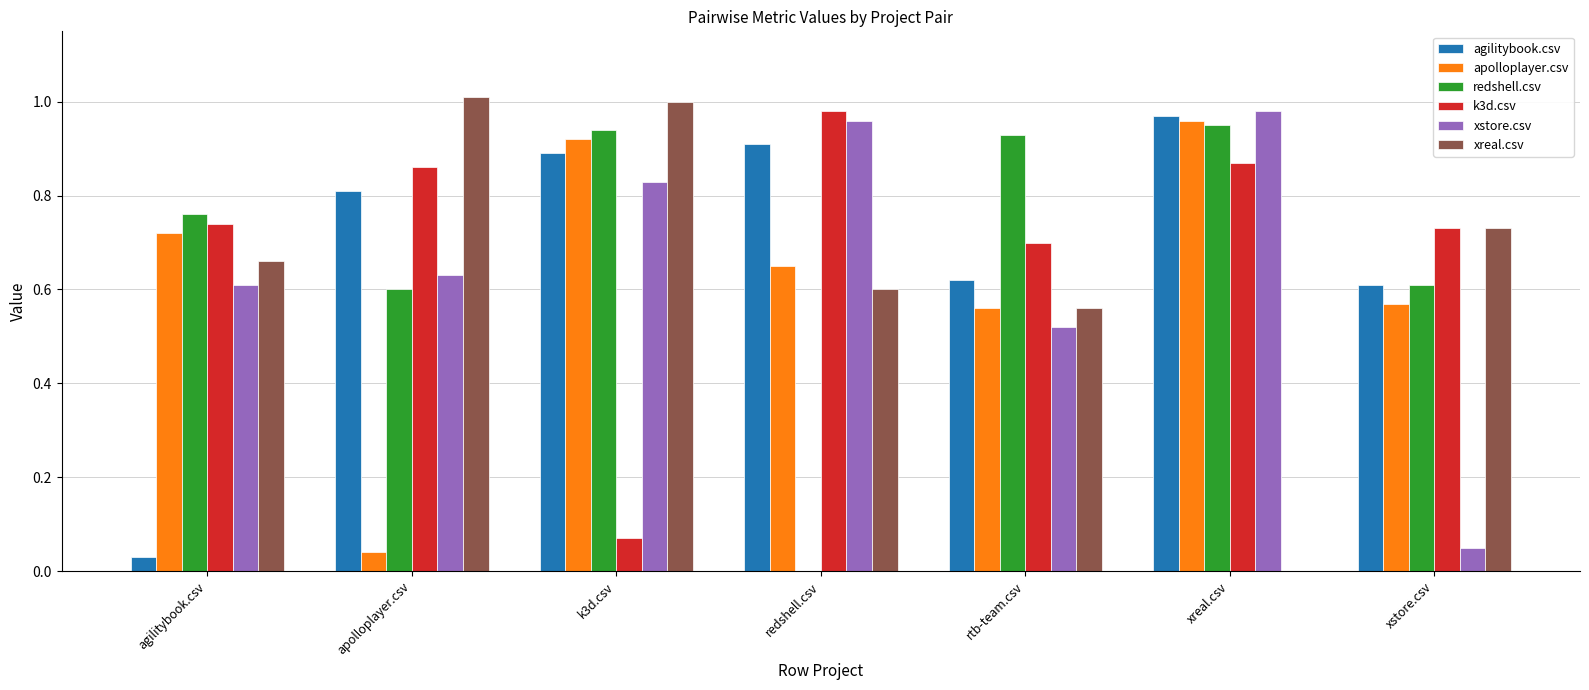

How many values in redshell.csv are above zero?

6